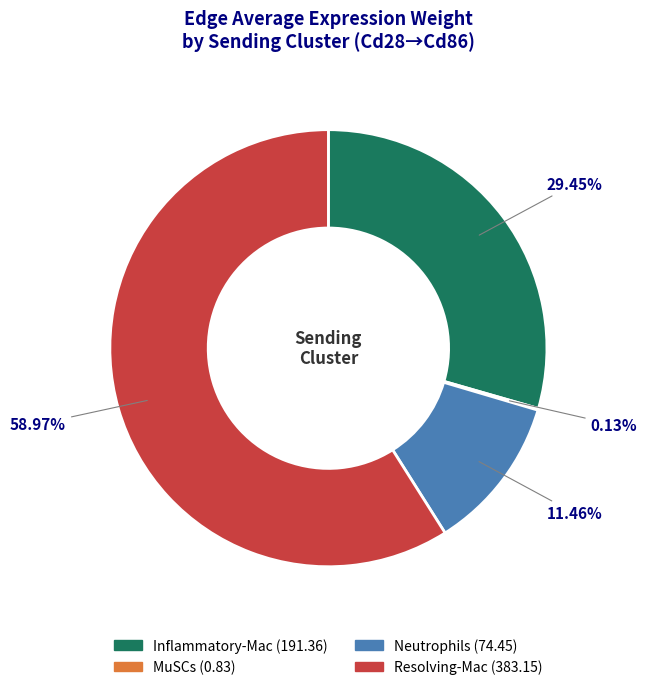

Does any single category account for the majority?

Yes